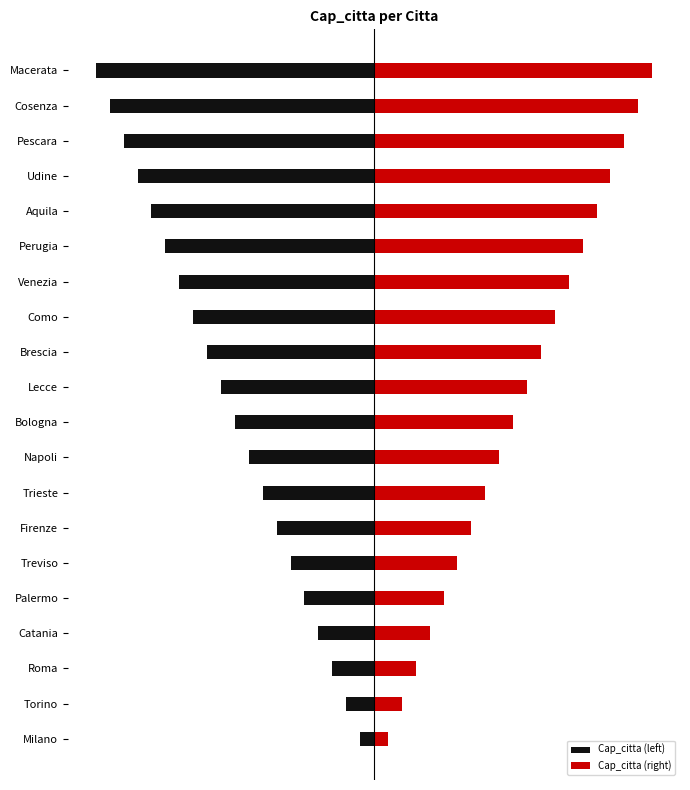

Between Torino and Cosenza, which series saw the biggest shift?

Cap_citta (left)